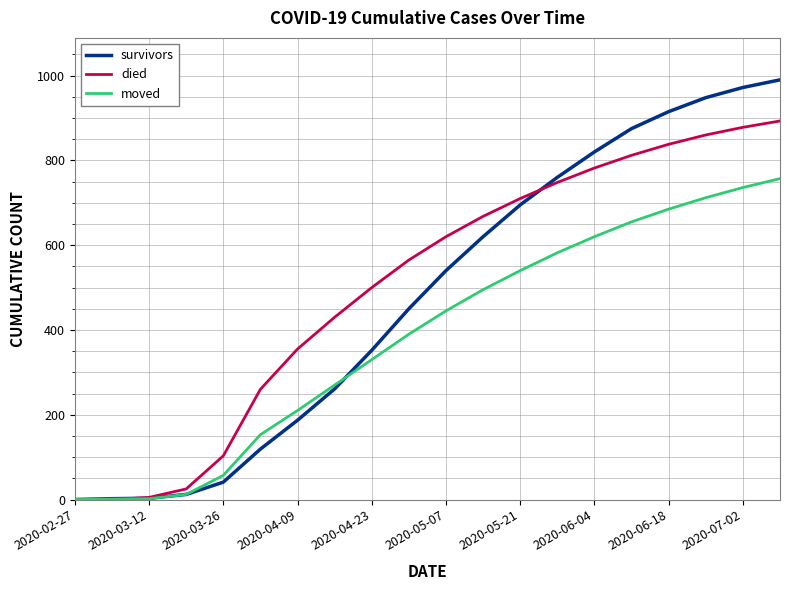

Which series has the largest range (max minus min)?

survivors